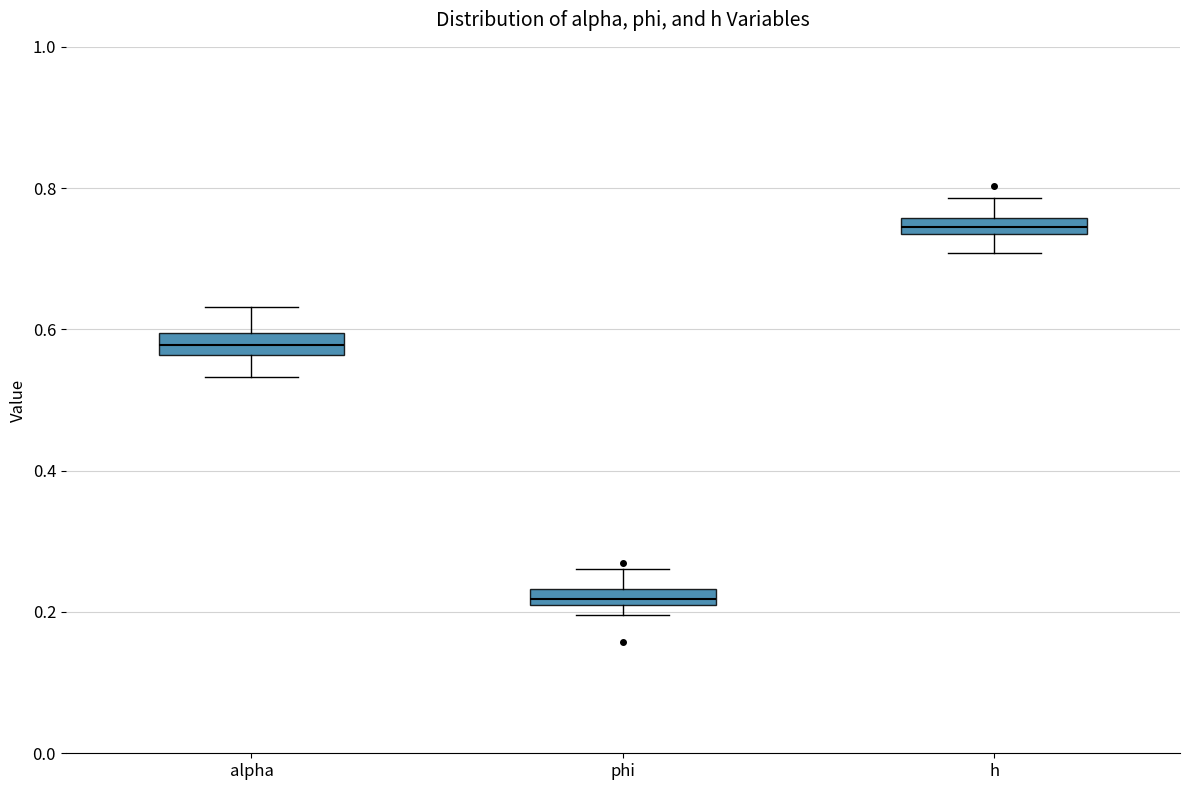

Which box has the lowest median line?

phi